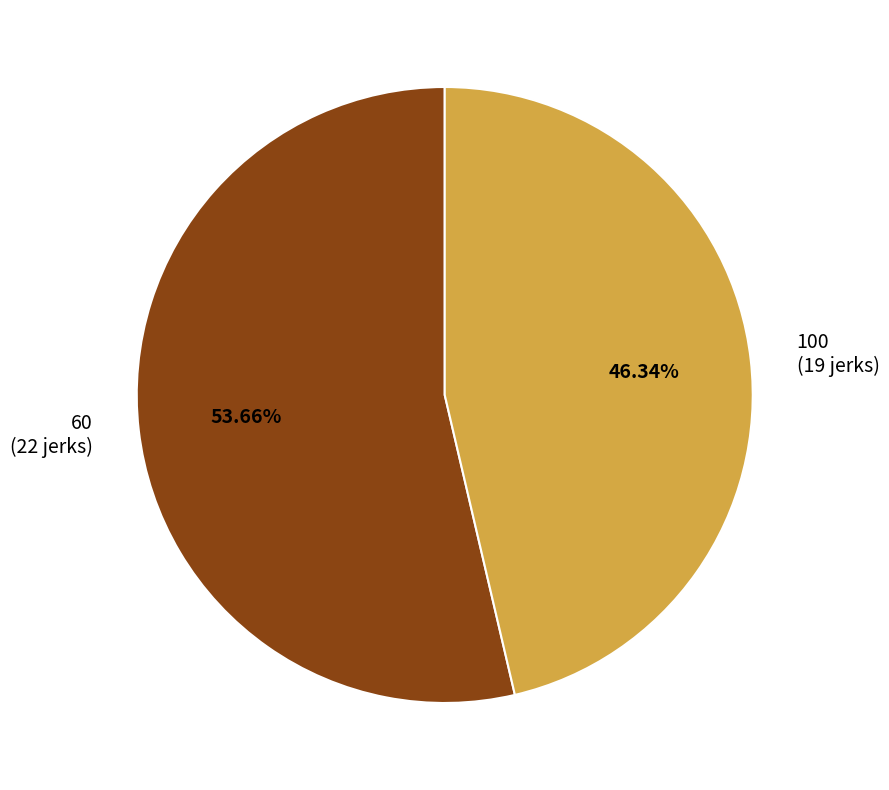

What is the largest slice in the pie chart?

60